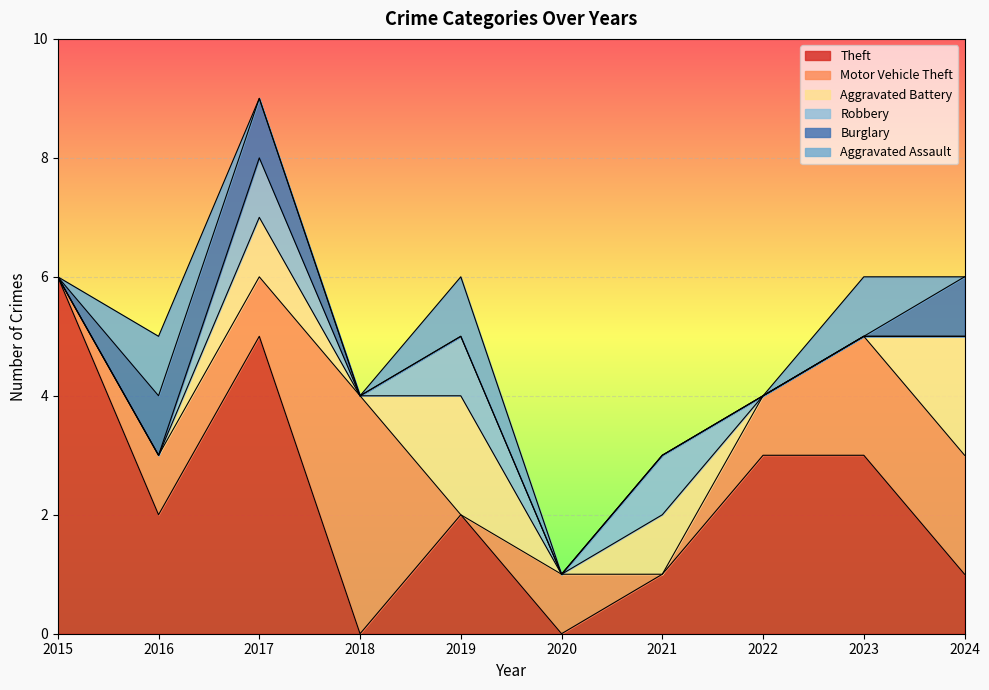

What is the spread (max minus min) of values at 2020?

1